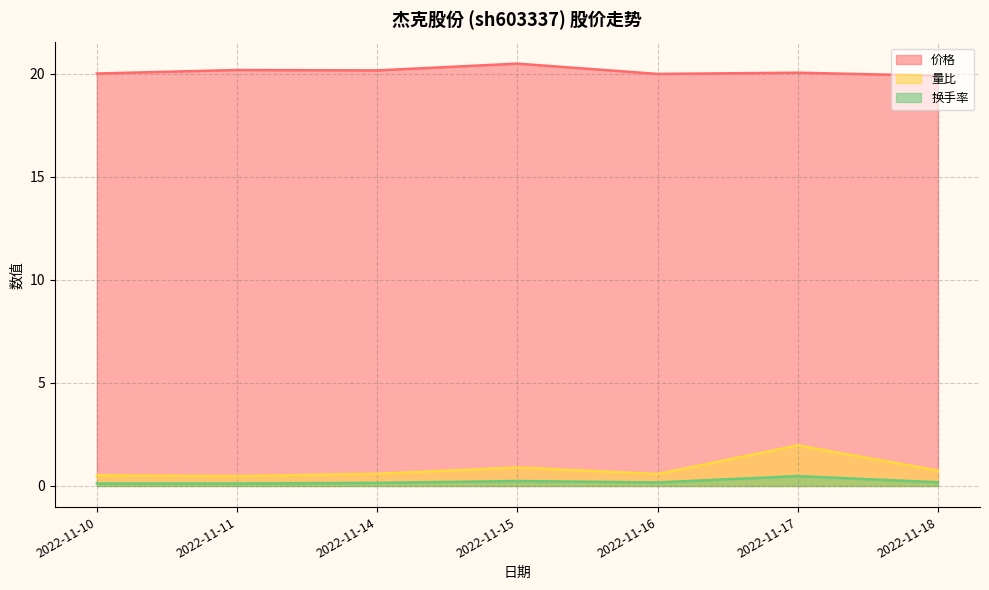

At which category is the sum across all series the highest?

2022-11-17